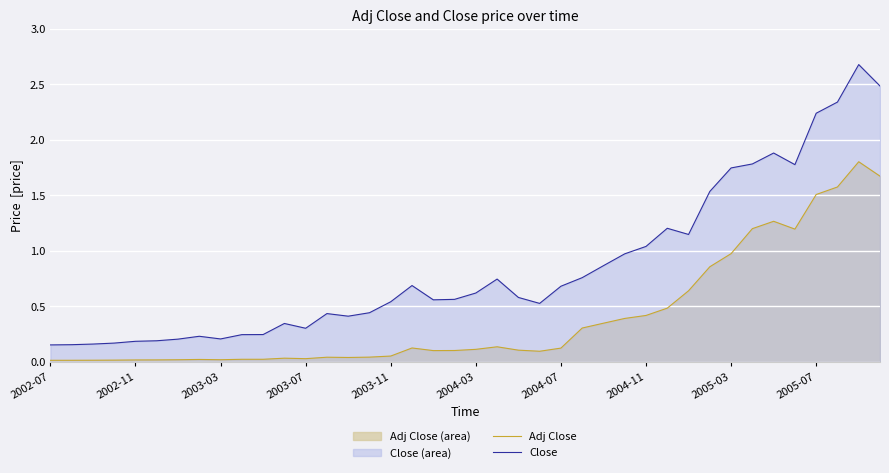

True or false: Adj Close has more than 2 points higher than both neighbors.

True